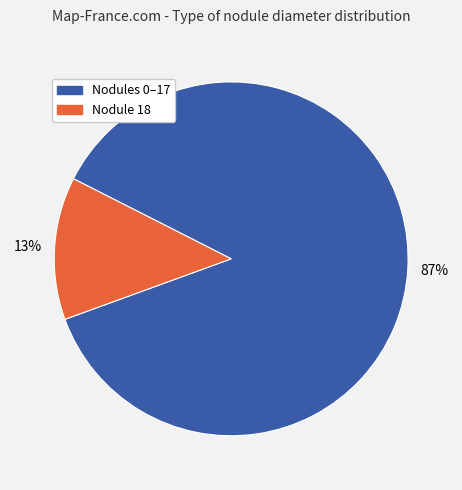

To the nearest percent, what is the average slice percentage?

50%